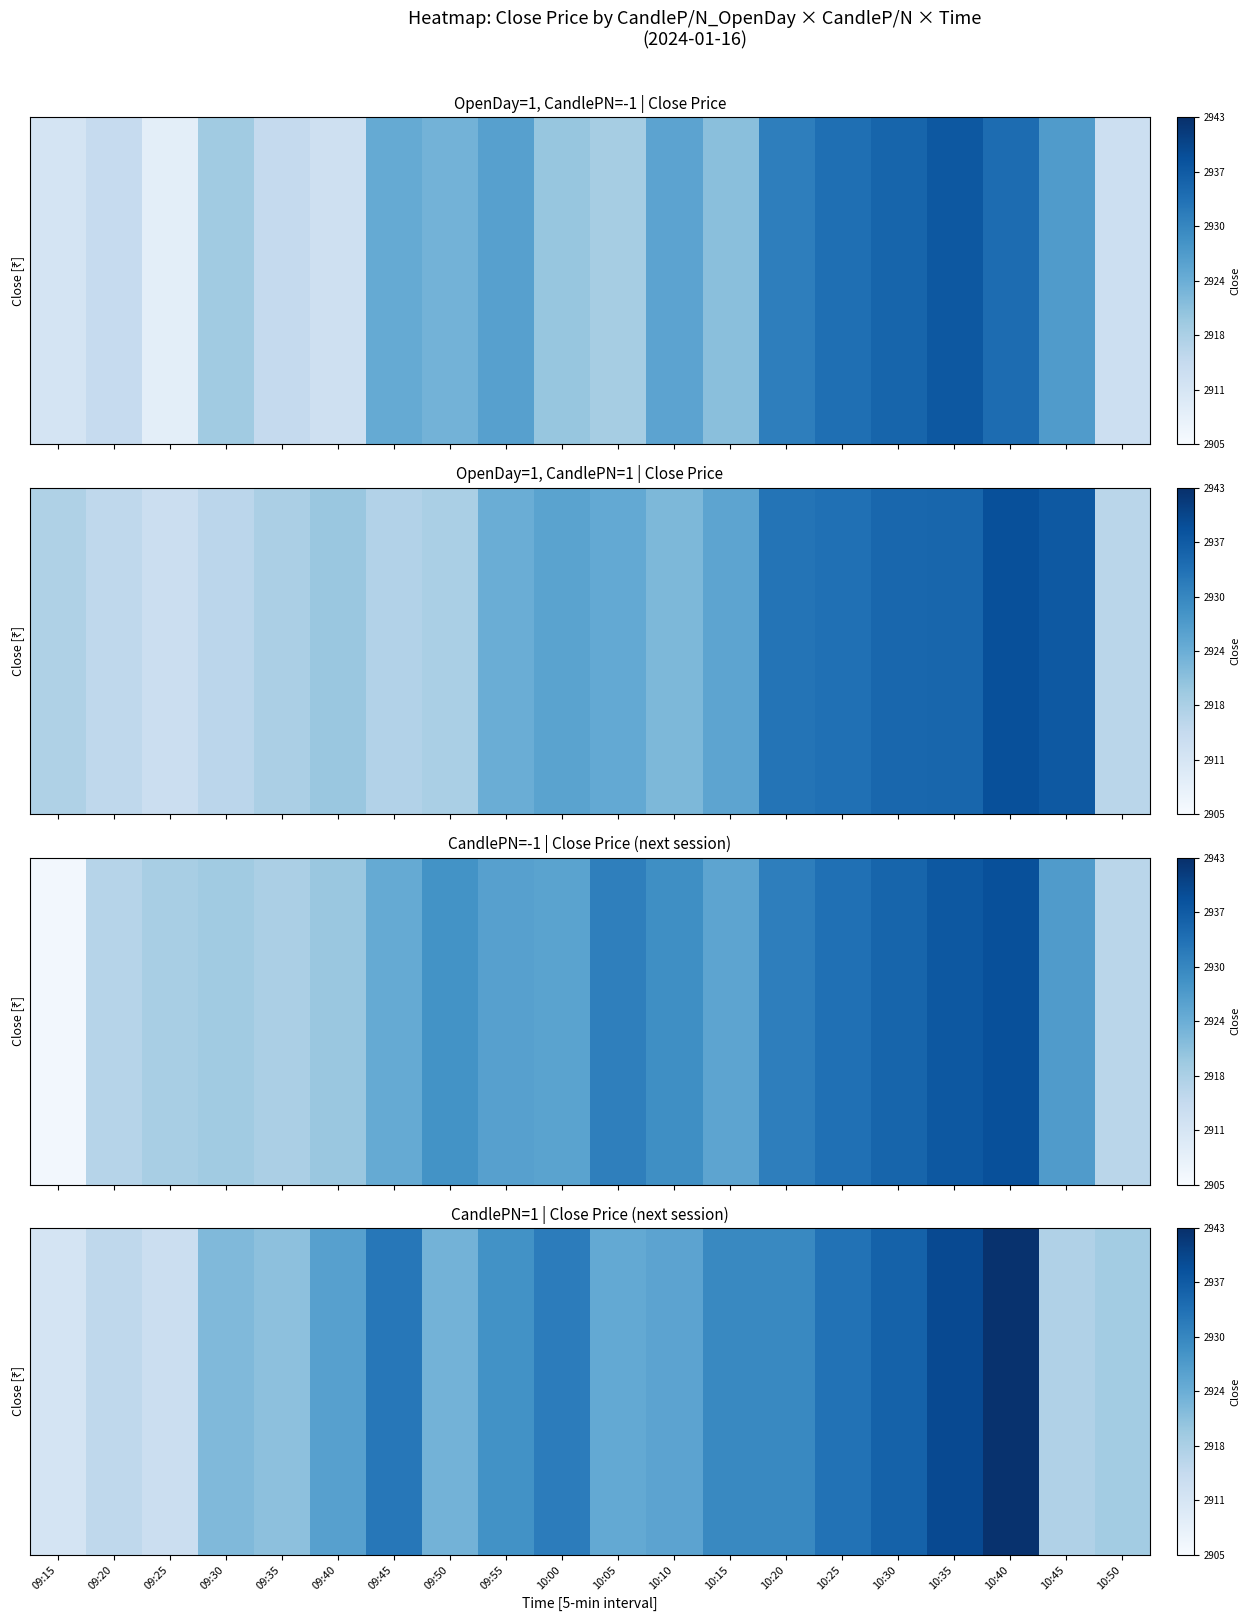

What is the change in value from 09:30 to 10:35?

+17.2